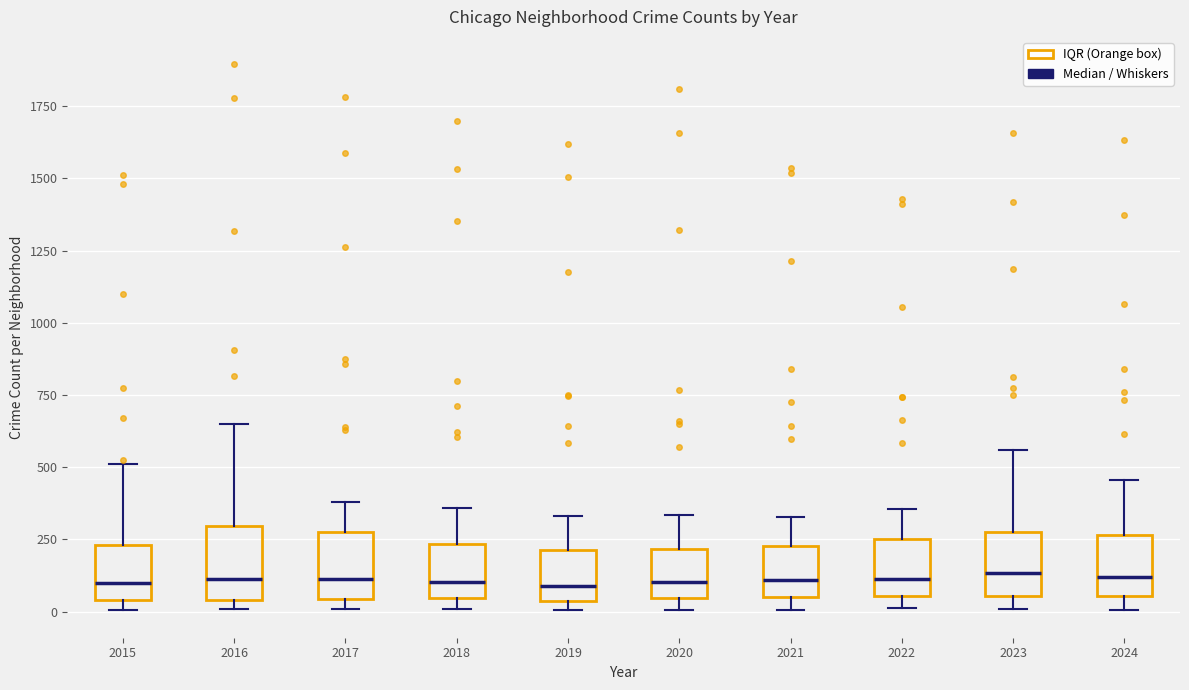

Where does the upper whisker of the box at x = 2022 end on the y-axis? The values are not printed on the chart, so give them approximately, as read against the axis.

350